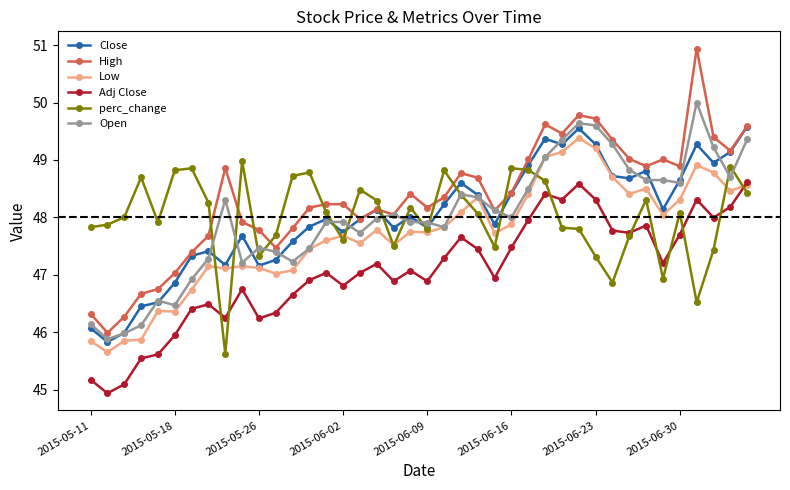

What is the value of the High point at the 34th from the left?

48.9